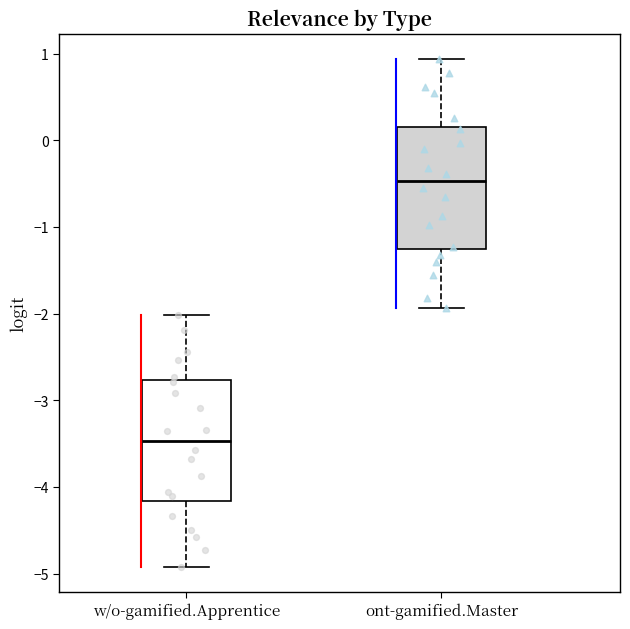

Which box's median line is the highest?

ont-gamified.Master